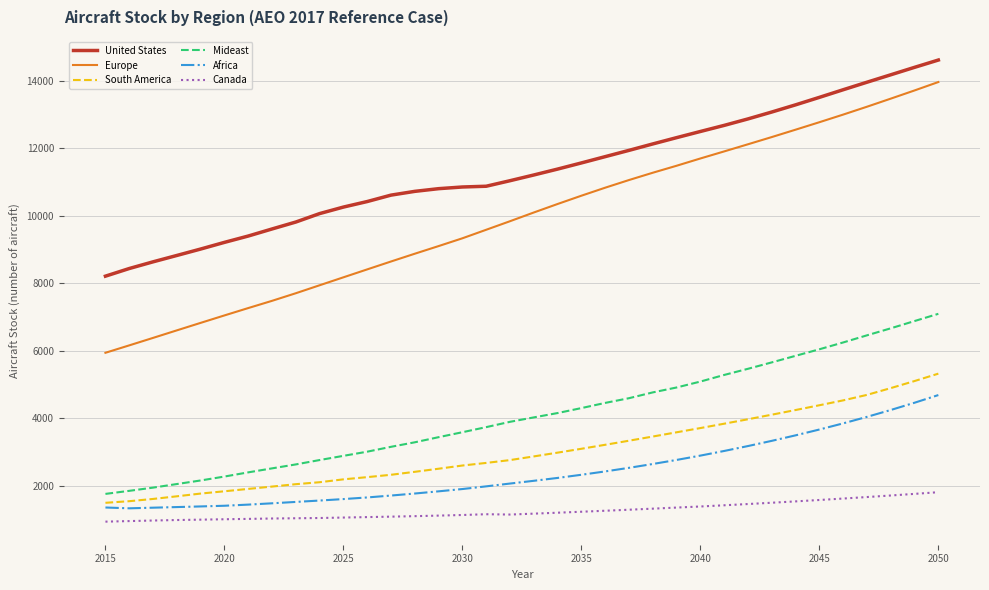

Rank the series by their maximum value, from highest to lowest.

United States, Europe, Mideast, South America, Africa, Canada